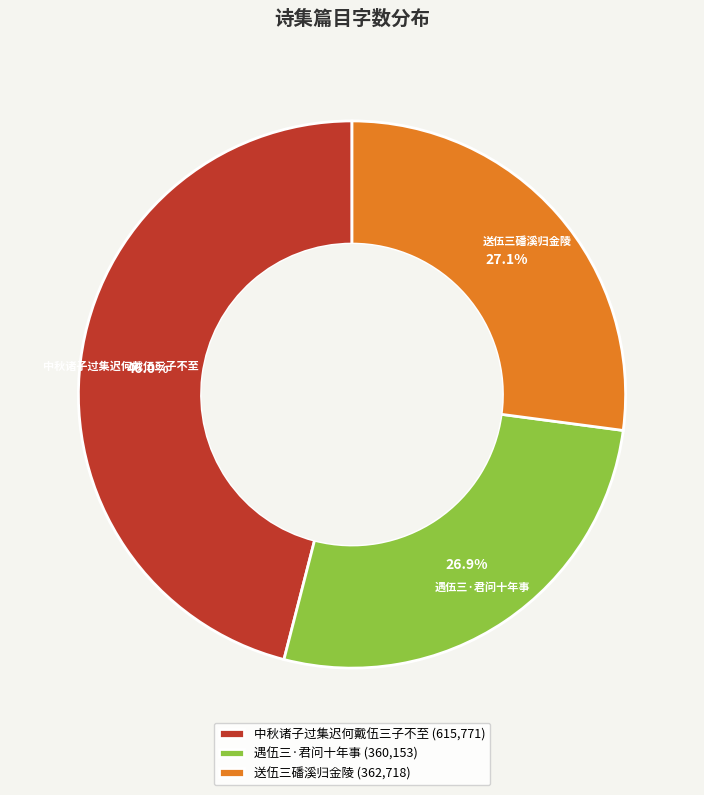

What is the largest slice in the pie chart?

中秋诸子过集迟何戴伍三子不至